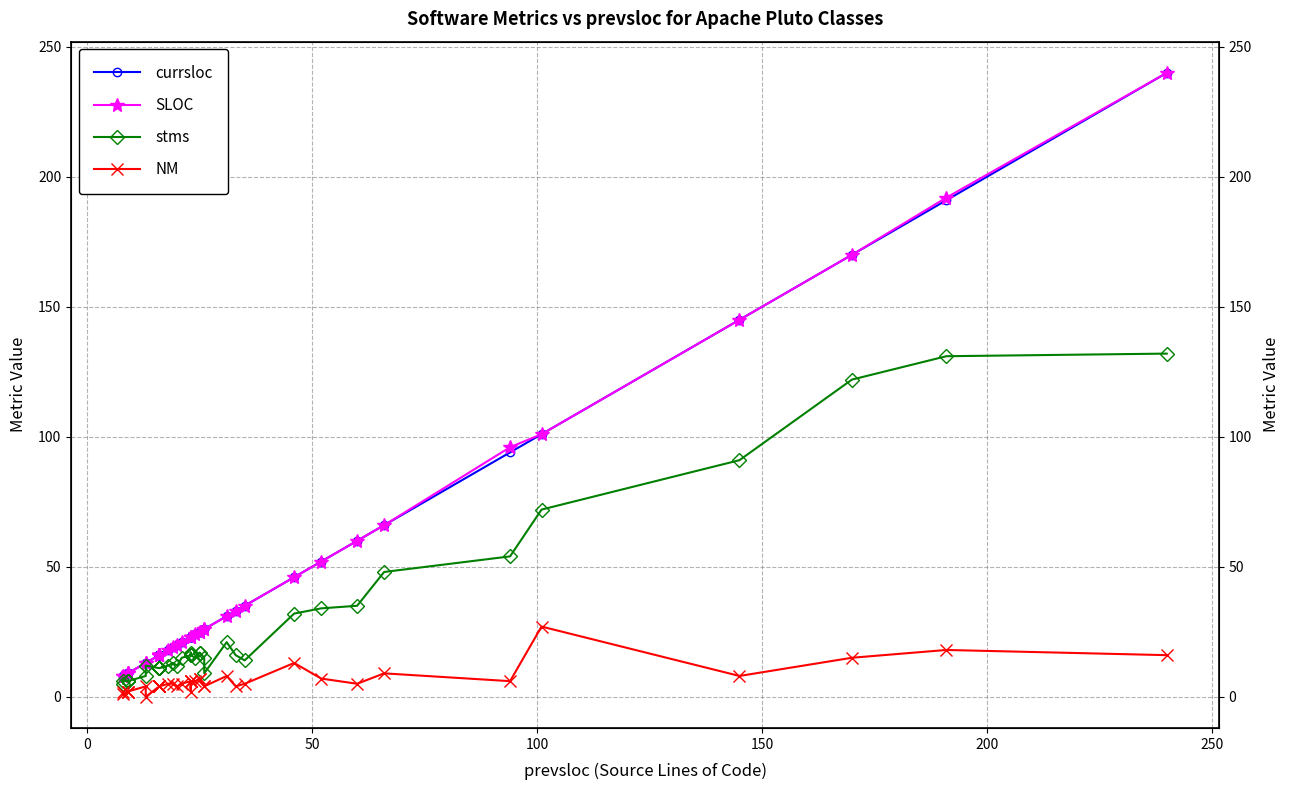

True or false: currsloc and NM intersect in this chart.

False